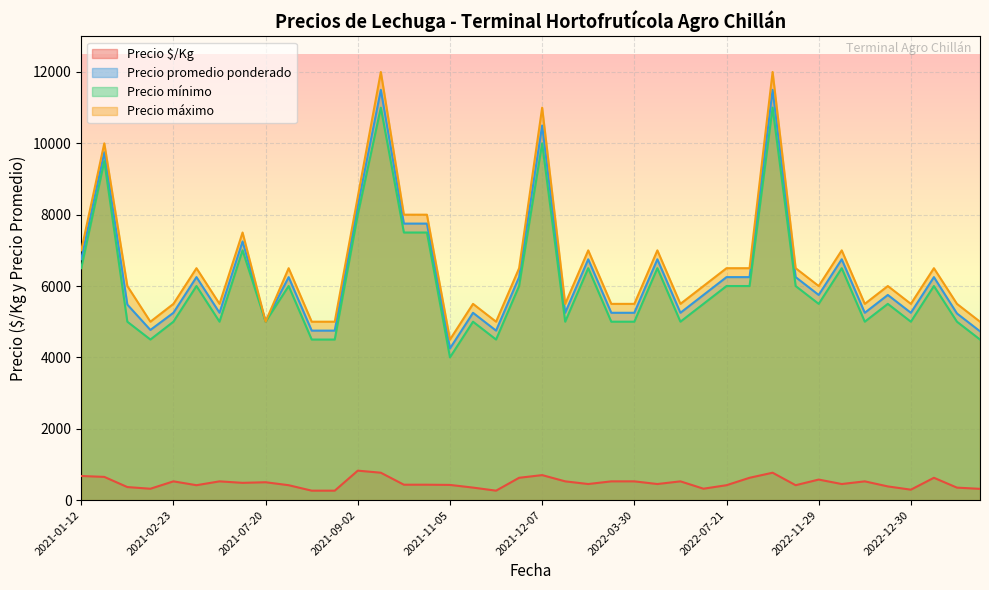

Rank the series by their maximum value, from lowest to highest.

Precio $/Kg, Precio mínimo, Precio promedio ponderado, Precio máximo